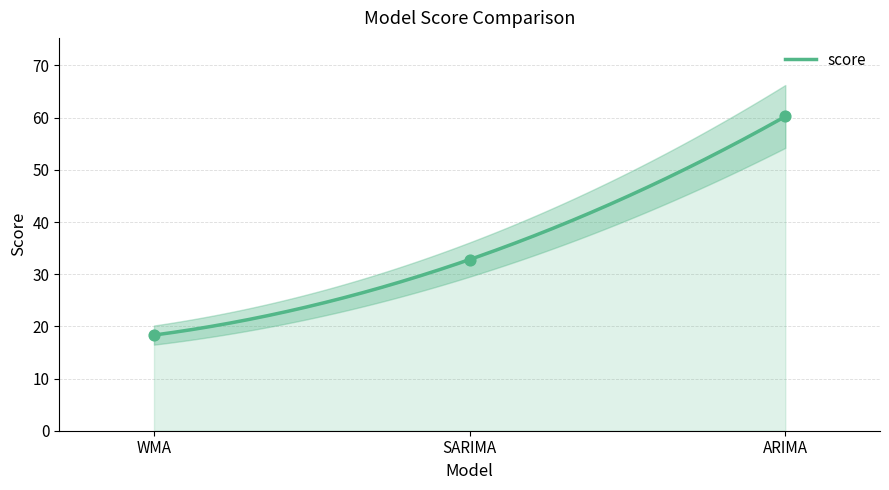

Which has a higher value, ARIMA or WMA?

ARIMA